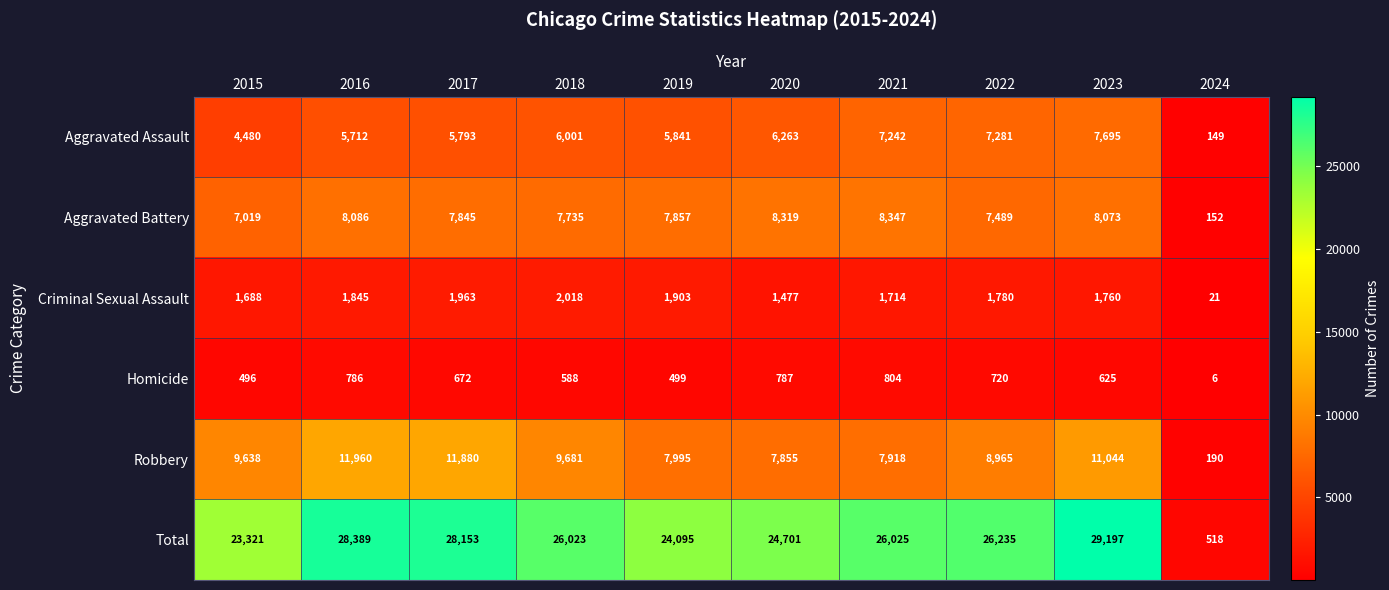

List the labels in order of Robbery value, largest first.

2016, 2017, 2023, 2018, 2015, 2022, 2019, 2021, 2020, 2024